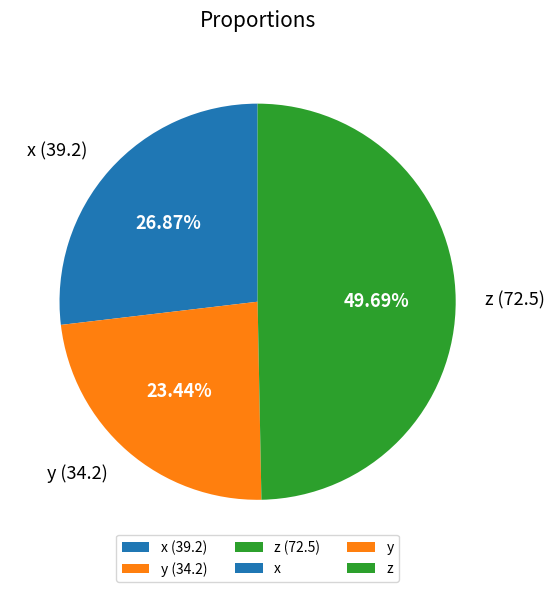

Does y represent more than half of the total?

No